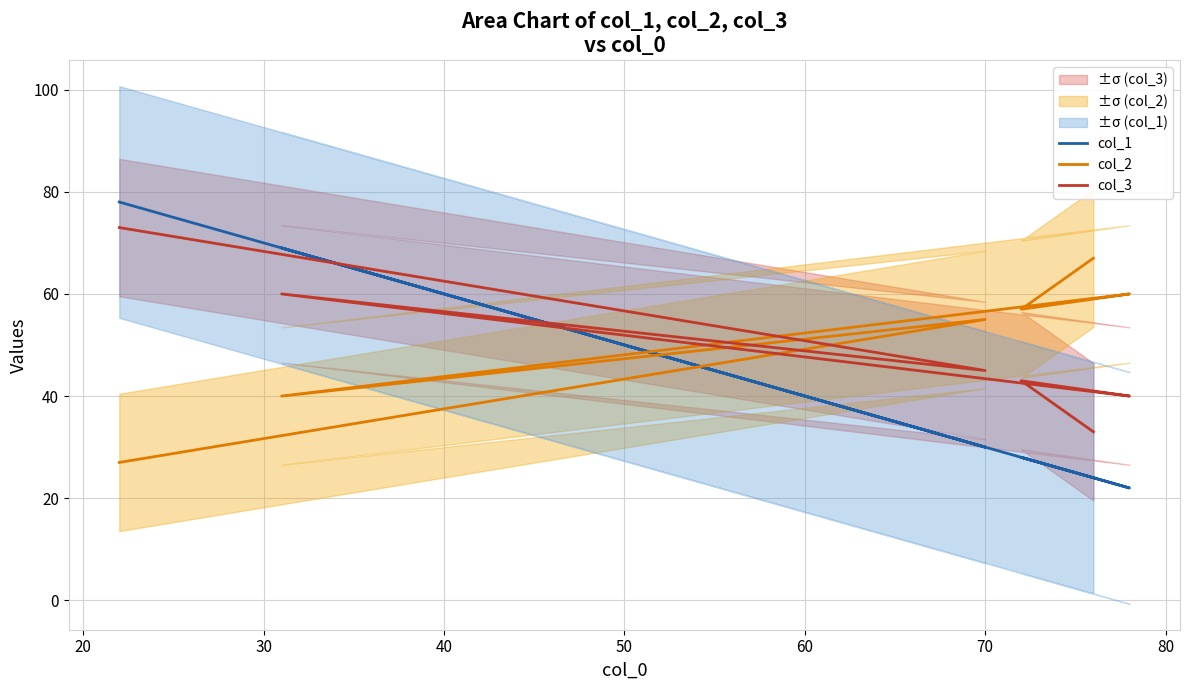

What is the difference between the second highest and minimum values in the col_2 series?

33